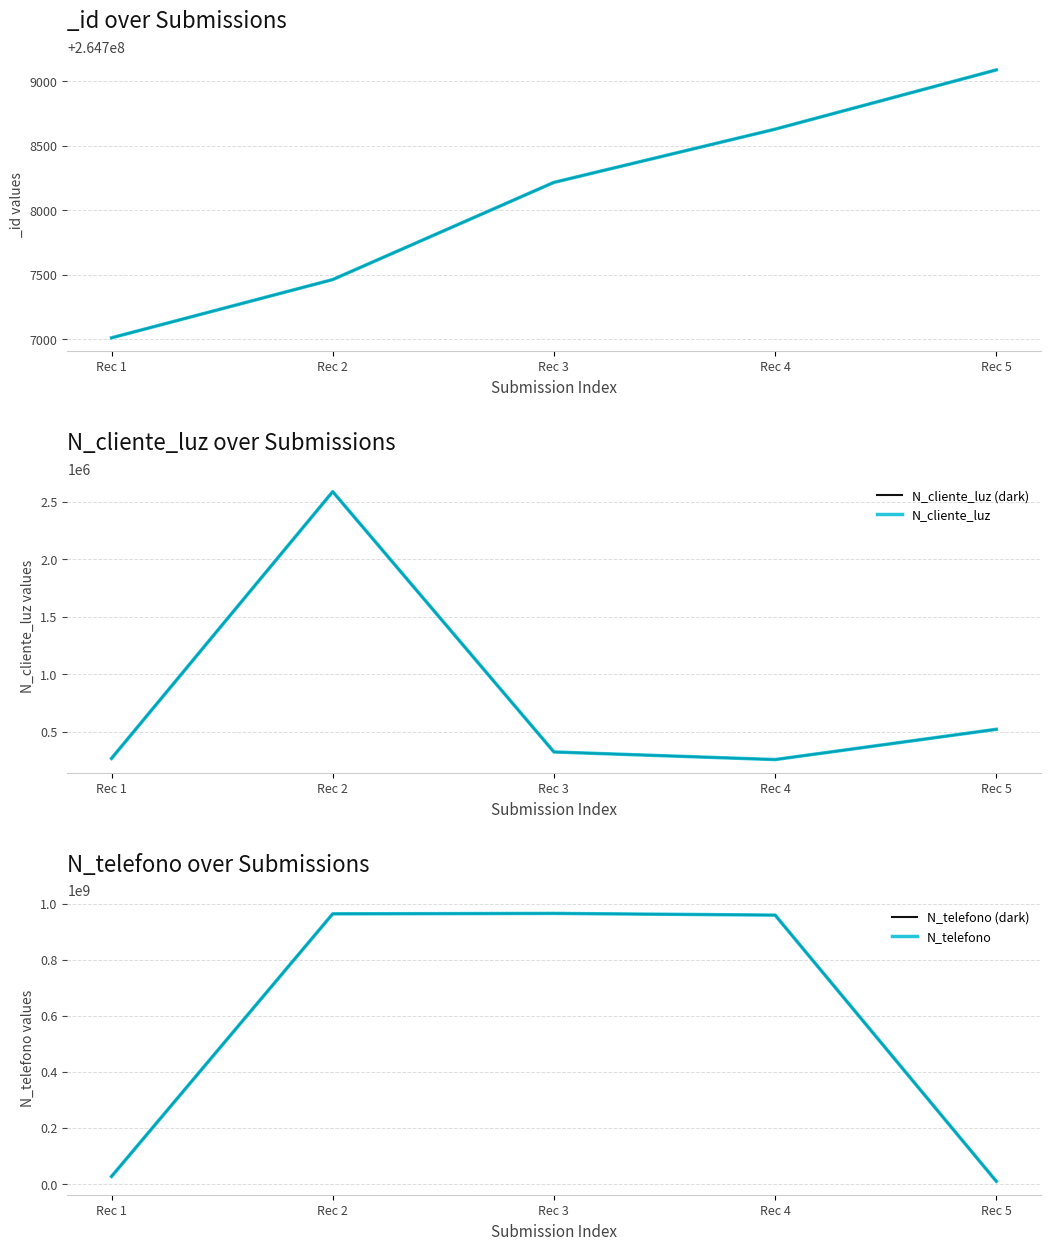

At which category does N_telefono (dark) reach its first local peak?

Rec 3